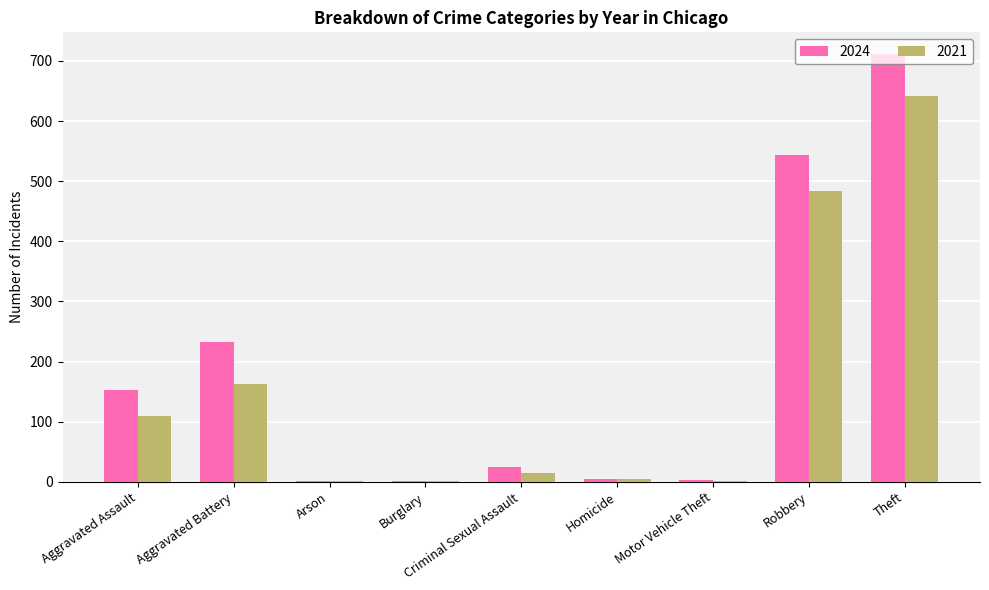

What is the average value of the 2024 series?

186